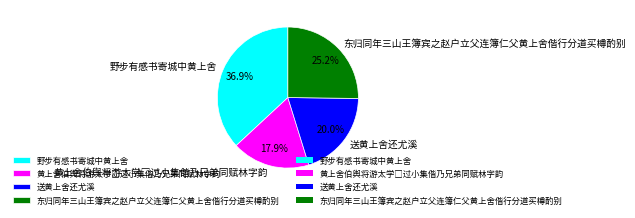

Is 野步有感书寄城中黄上舍 the majority of the pie?

No